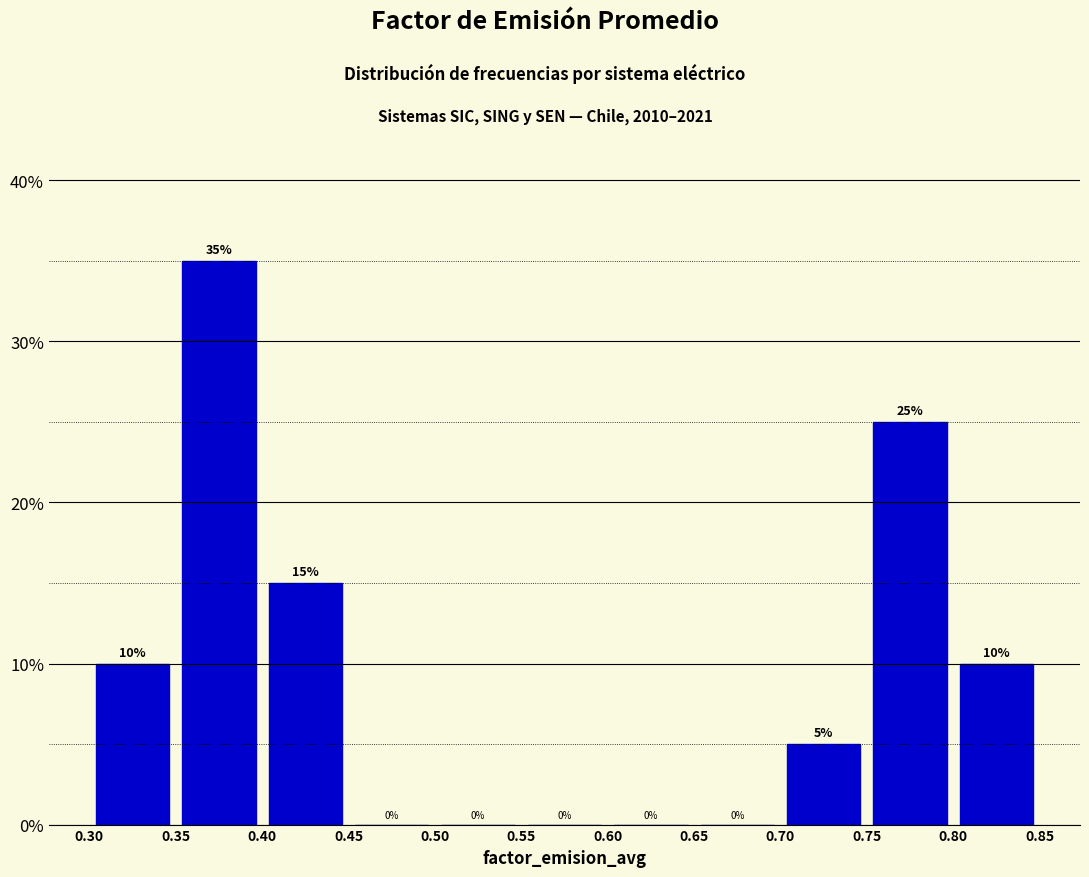

Reading left to right, transcribe this chart: for each bar, give the range it covers on the x-axis and its height.

0.30 to 0.35: 10
0.35 to 0.40: 35
0.40 to 0.45: 15
0.45 to 0.50: 0
0.50 to 0.55: 0
0.55 to 0.60: 0
0.60 to 0.65: 0
0.65 to 0.70: 0
0.70 to 0.75: 5
0.75 to 0.80: 25
0.80 to 0.85: 10